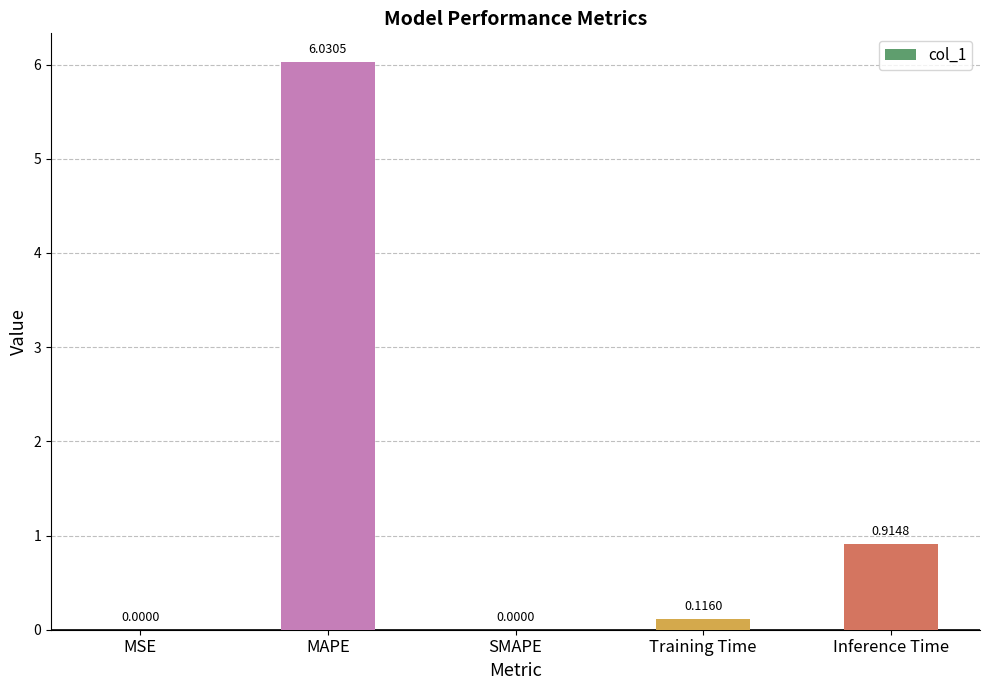

Where is the data nearest to the value 3?

Inference Time